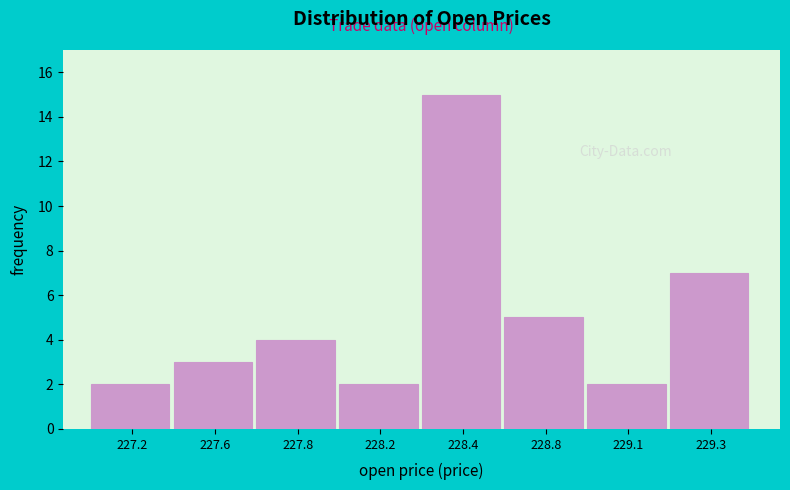

Reading right to left, extract all data points from this chart.

229.3=7	229.1=2	228.8=5	228.4=15	228.2=2	227.8=4	227.6=3	227.2=2